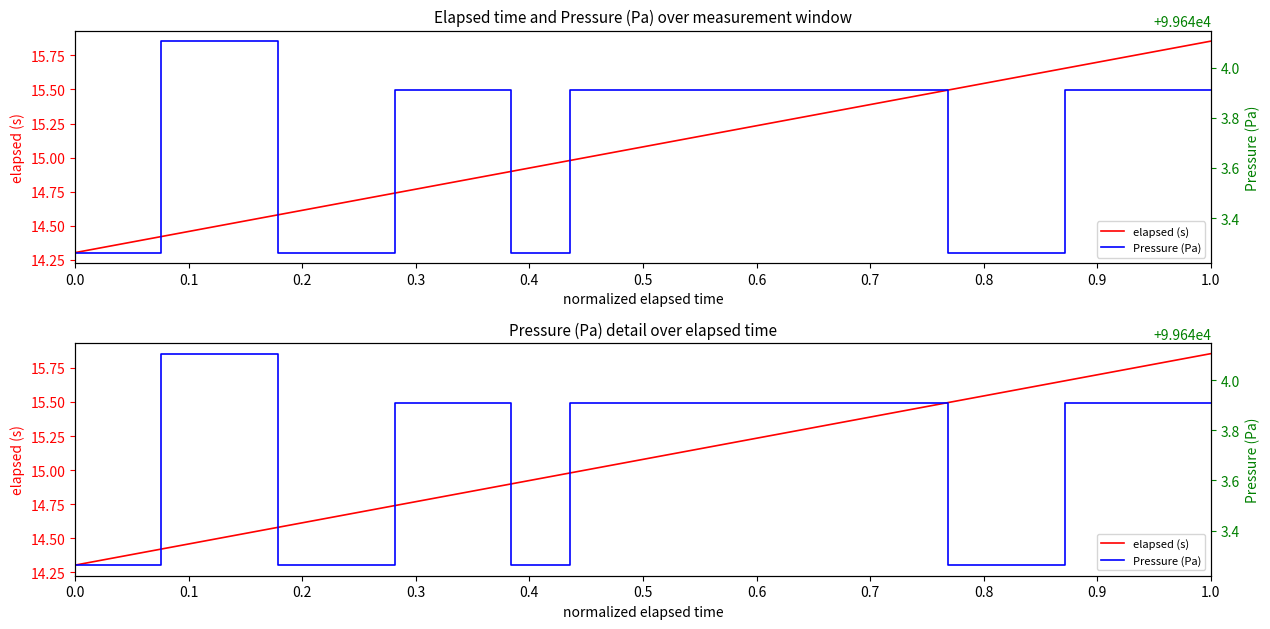

The value of elapsed (s) at 35 is 10.2. True or false?

False